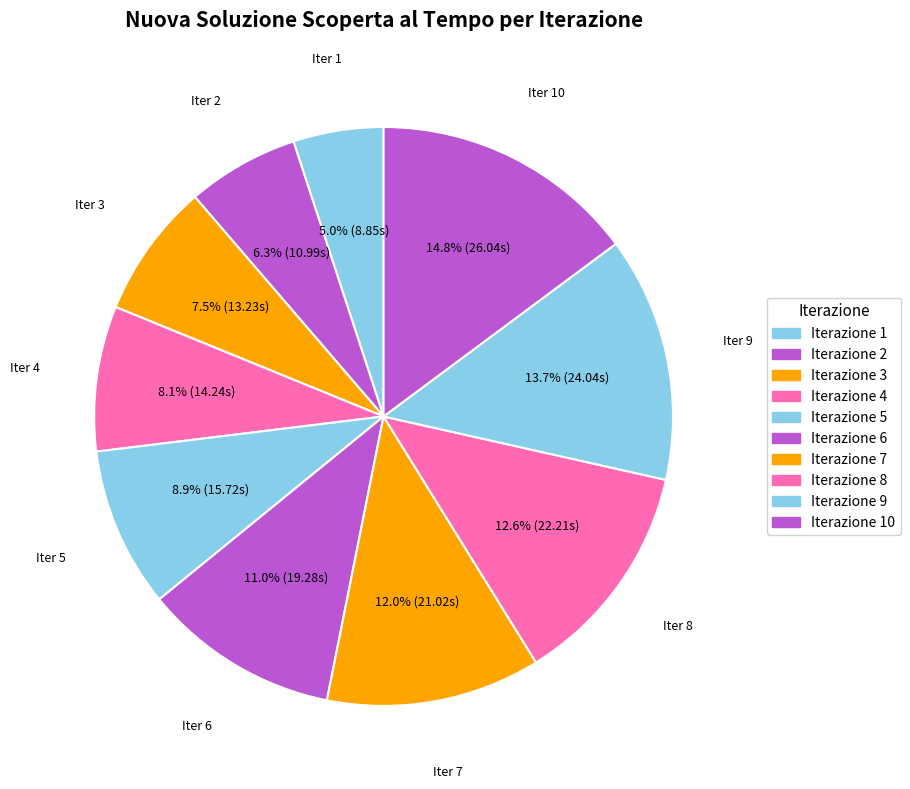

How many slices are in this pie chart?

10